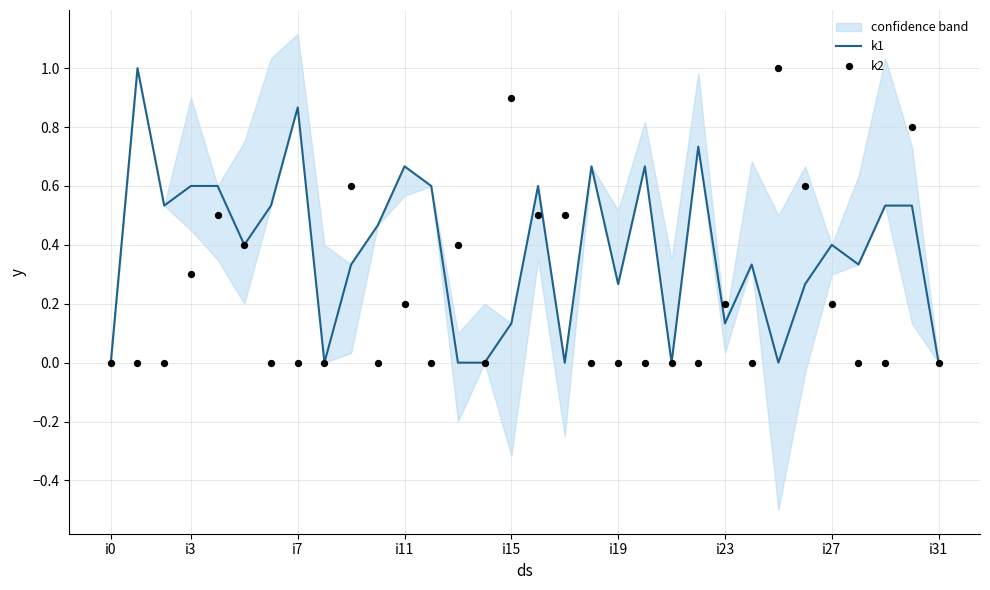

What are all the series names shown in the legend?

k1, k2